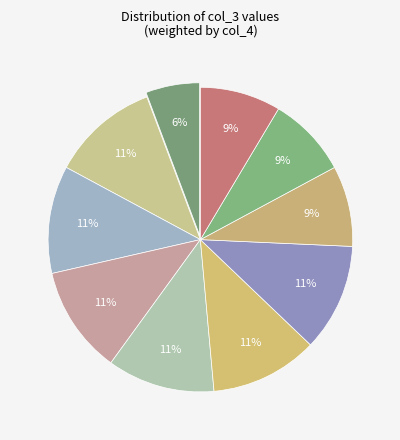

How many slices are in this pie chart?

10